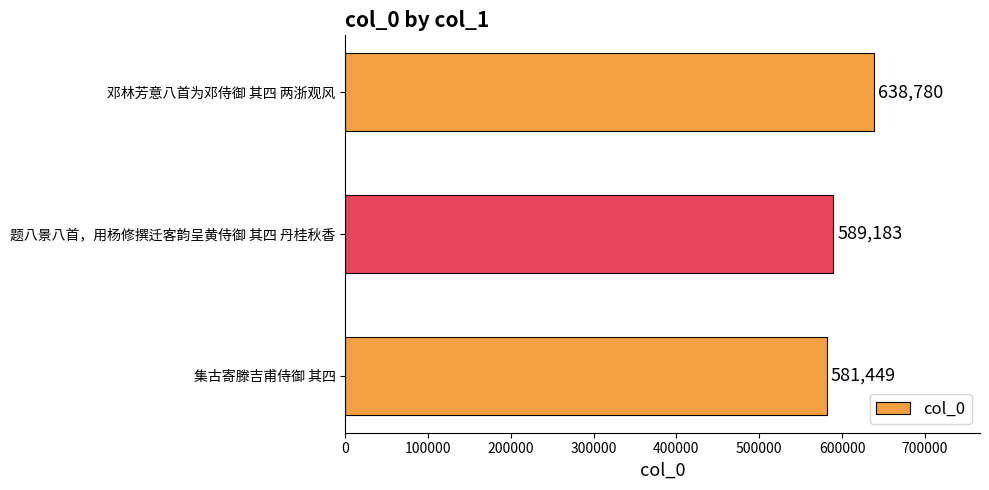

Is it true that the value at 邓林芳意八首为邓侍御 其四 两浙观风 is 638780?

True